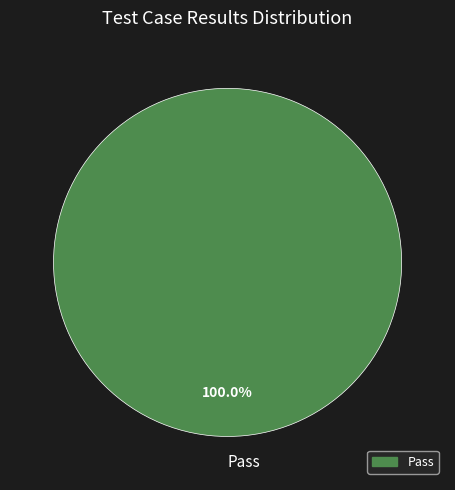

How many slices are in this pie chart?

1